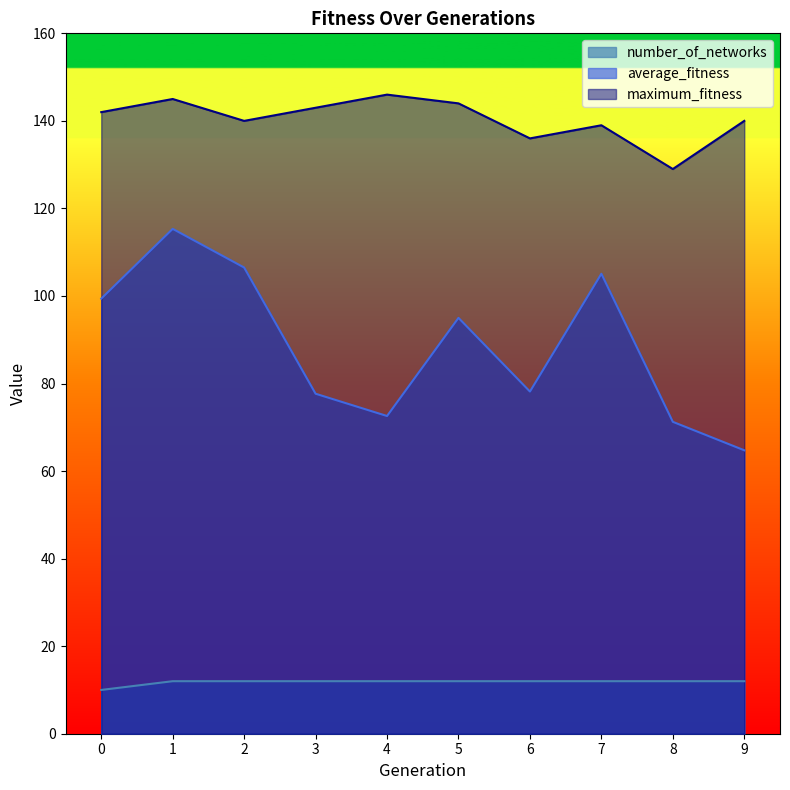

Rank the series by their maximum value, from highest to lowest.

maximum_fitness, average_fitness, number_of_networks